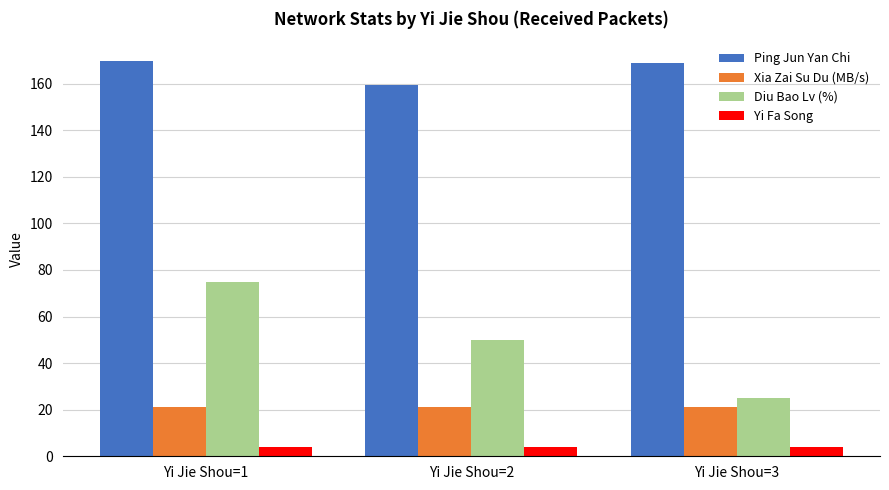

How many values in the Xia Zai Su Du (MB/s) series are below 21?

1